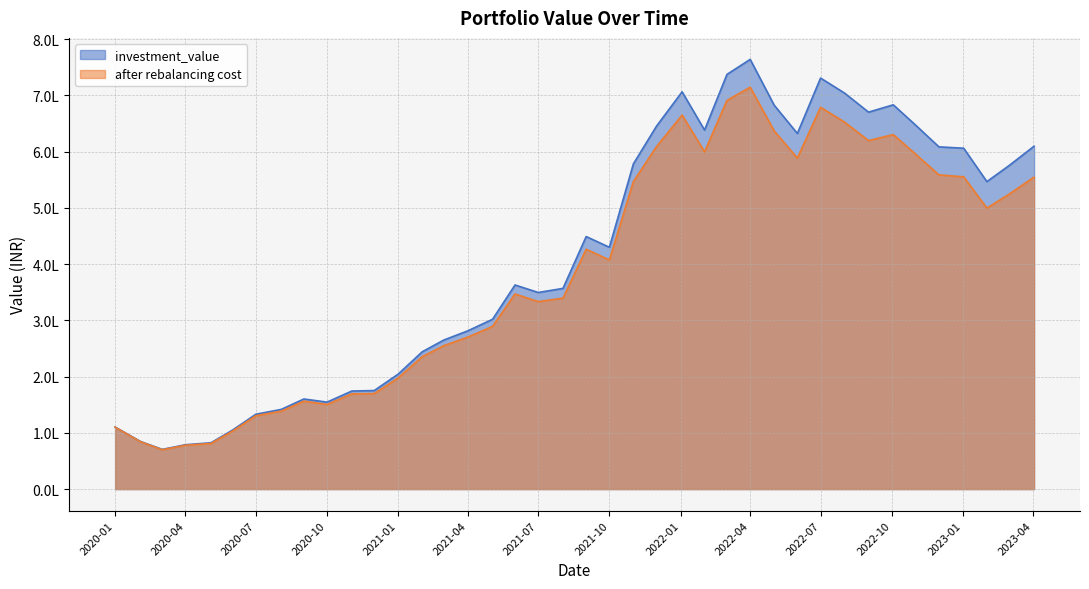

True or false: investment_value and after rebalancing cost intersect in this chart.

False